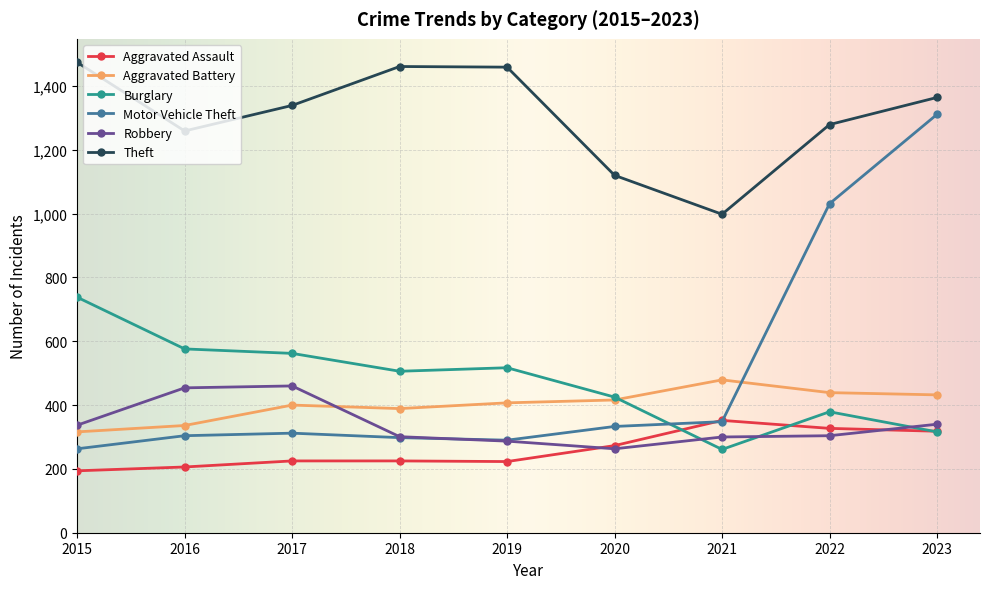

What is the difference between the second highest and second lowest values in the Aggravated Assault series?

121